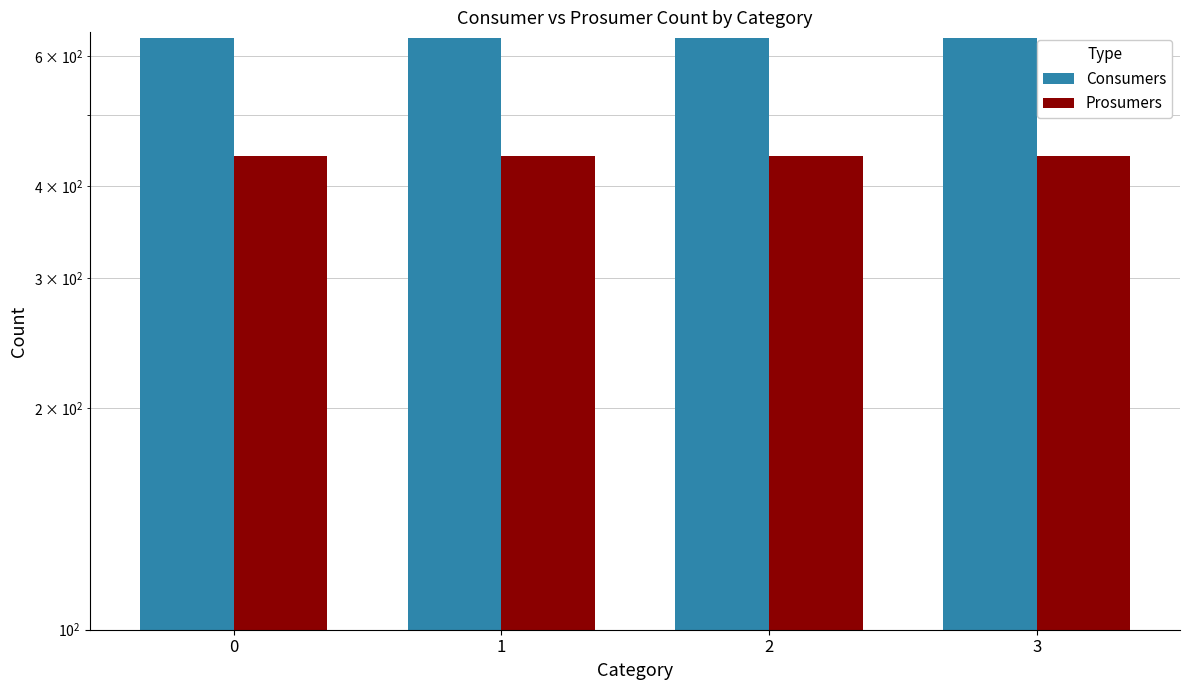

What is the total value across all series at 2?

1075